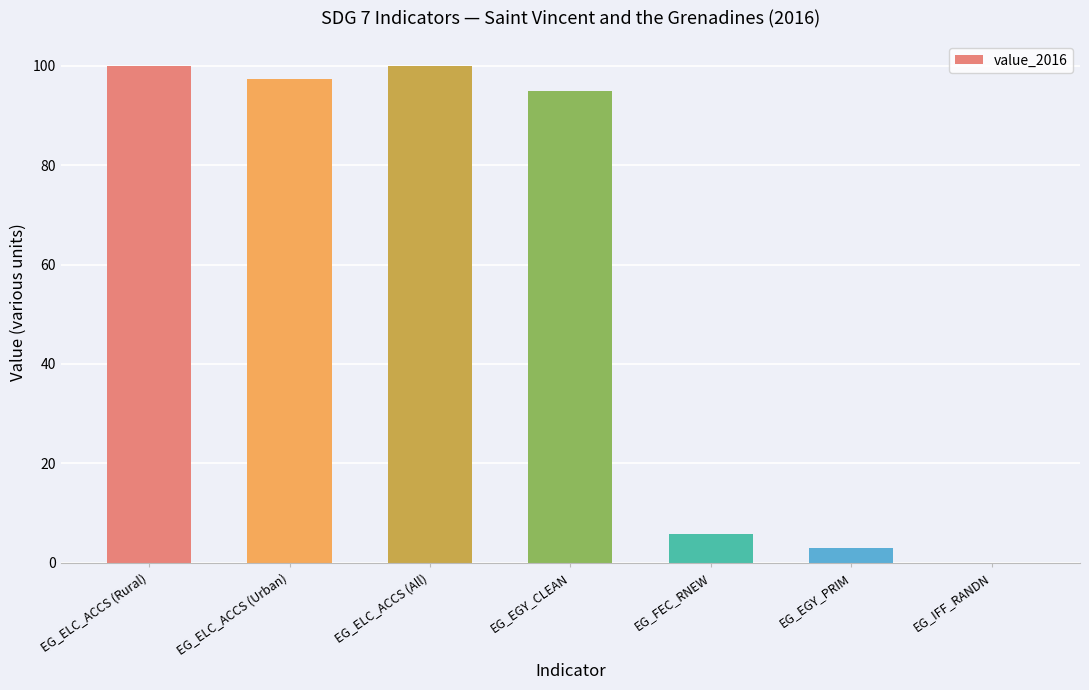

True or false: the data shows 95.0 at EG_EGY_CLEAN.

True